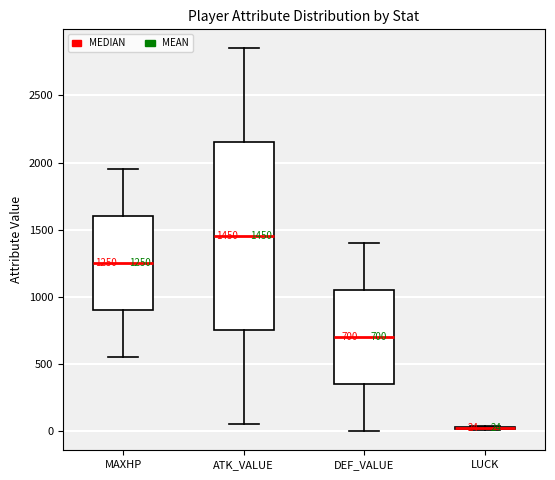

Comparing the boxes themselves (not the whiskers), which one is the tallest?

ATK_VALUE